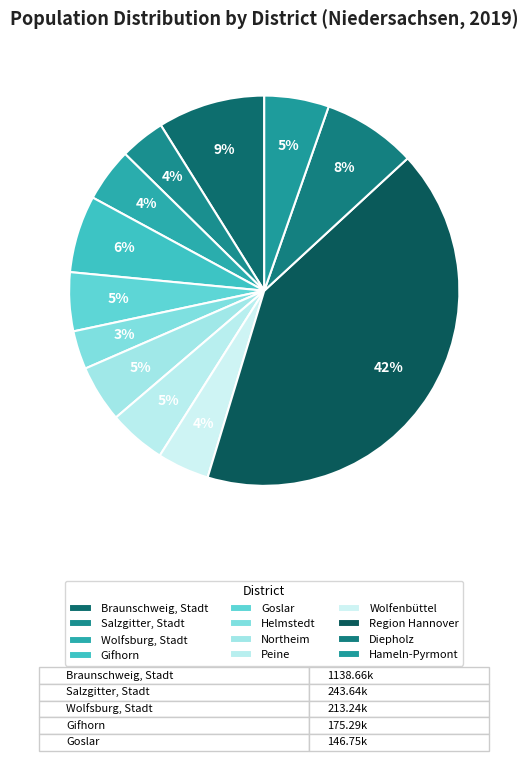

What percentage is the Gifhorn slice, to the nearest percent?

6%